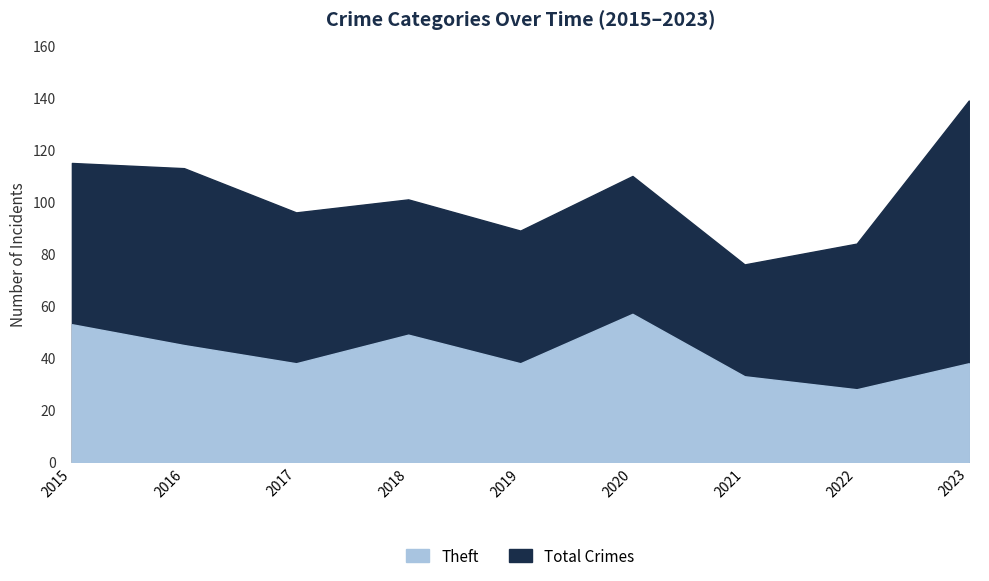

Where is the first local minimum for Total?

2017